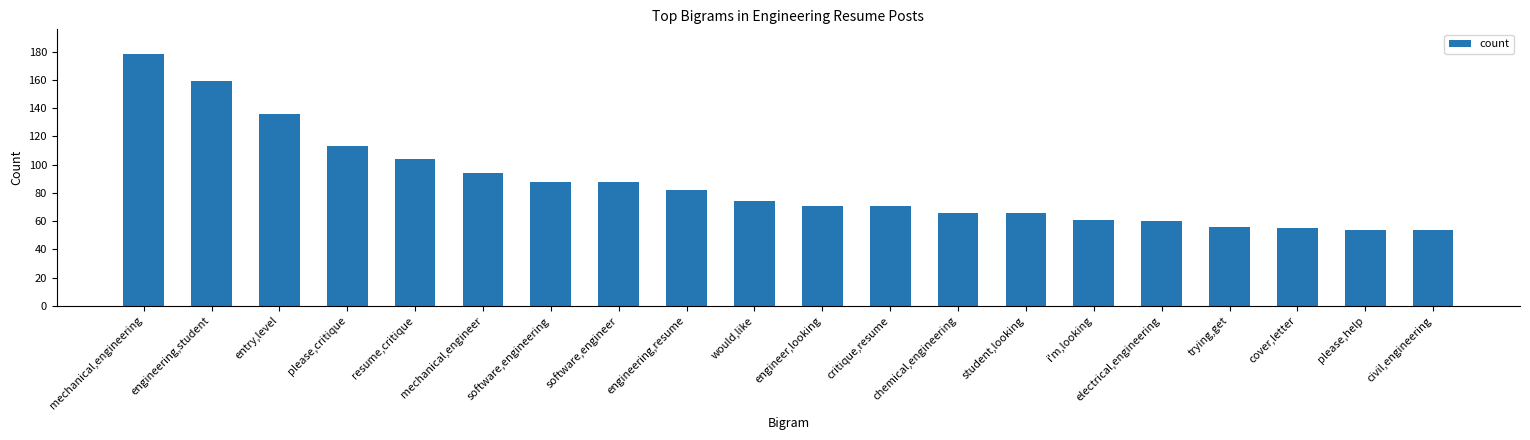

Where is the data nearest to the value 116?

please,critique